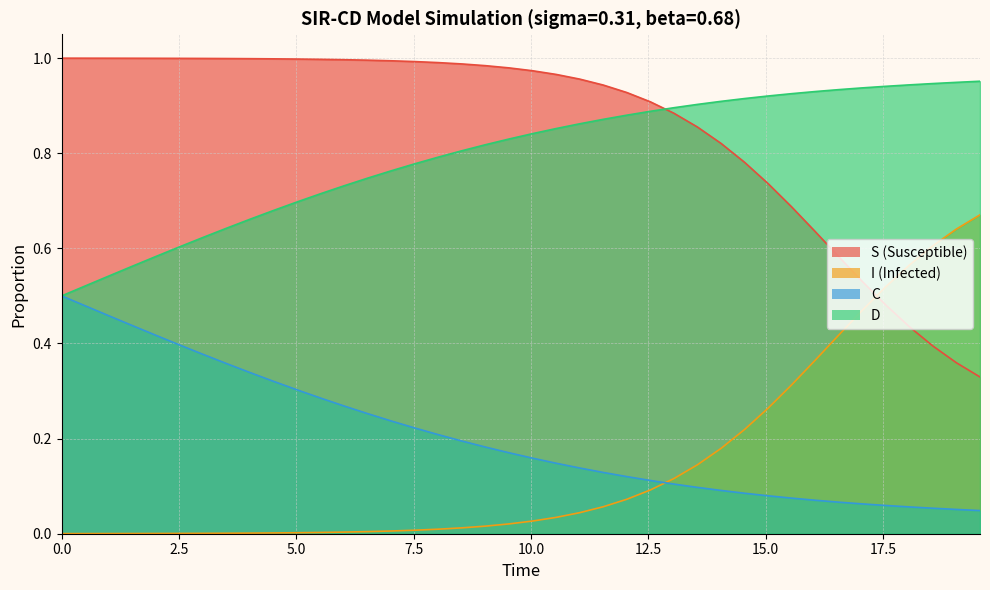

Reading right to left, list all the values displayed in this chart.

S: 0.7	0.6	0.6	0.6	0.5	0.5	0.4	0.4	0.3	0.3	0.2	0.2	0.1	0.1	0.1	0.1	0.1	0.0	0.0	0.0	0.0	0.0	0.0	0.0	0.0	0.0	0.0	0.0	0.0	0.0	0.0	0.0	0.0	0.0	0.0	0.0	0.0	0.0	0.0	0.0
I: 0.3	0.4	0.4	0.4	0.5	0.5	0.6	0.6	0.7	0.7	0.8	0.8	0.9	0.9	0.9	0.9	0.9	1.0	1.0	1.0	1.0	1.0	1.0	1.0	1.0	1.0	1.0	1.0	1.0	1.0	1.0	1.0	1.0	1.0	1.0	1.0	1.0	1.0	1.0	1.0
C: 0.0	0.1	0.1	0.1	0.1	0.1	0.1	0.1	0.1	0.1	0.1	0.1	0.1	0.1	0.1	0.1	0.1	0.1	0.1	0.2	0.2	0.2	0.2	0.2	0.2	0.2	0.3	0.3	0.3	0.3	0.3	0.3	0.4	0.4	0.4	0.4	0.4	0.5	0.5	0.5
D: 1.0	0.9	0.9	0.9	0.9	0.9	0.9	0.9	0.9	0.9	0.9	0.9	0.9	0.9	0.9	0.9	0.9	0.9	0.9	0.8	0.8	0.8	0.8	0.8	0.8	0.8	0.7	0.7	0.7	0.7	0.7	0.7	0.6	0.6	0.6	0.6	0.6	0.5	0.5	0.5